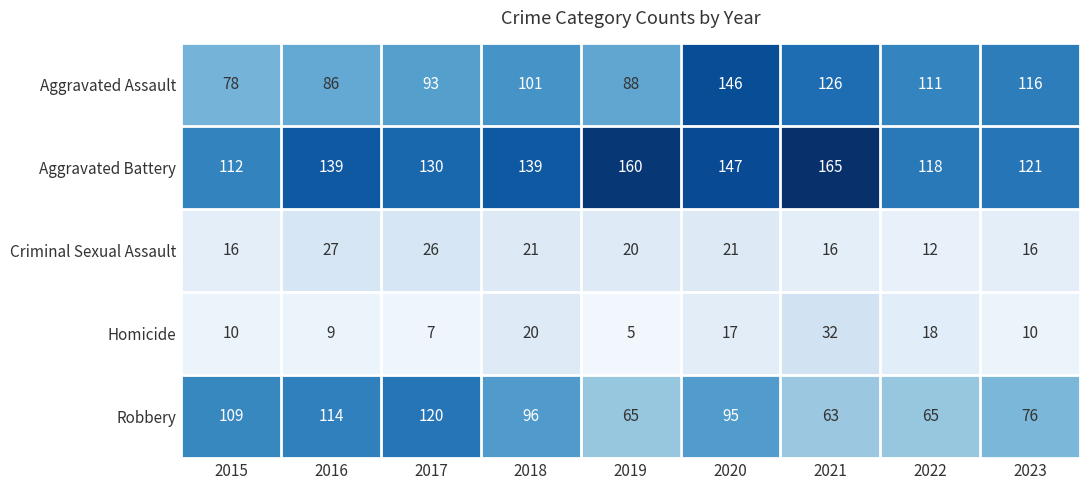

The value of Homicide at 2016 is 9. True or false?

True